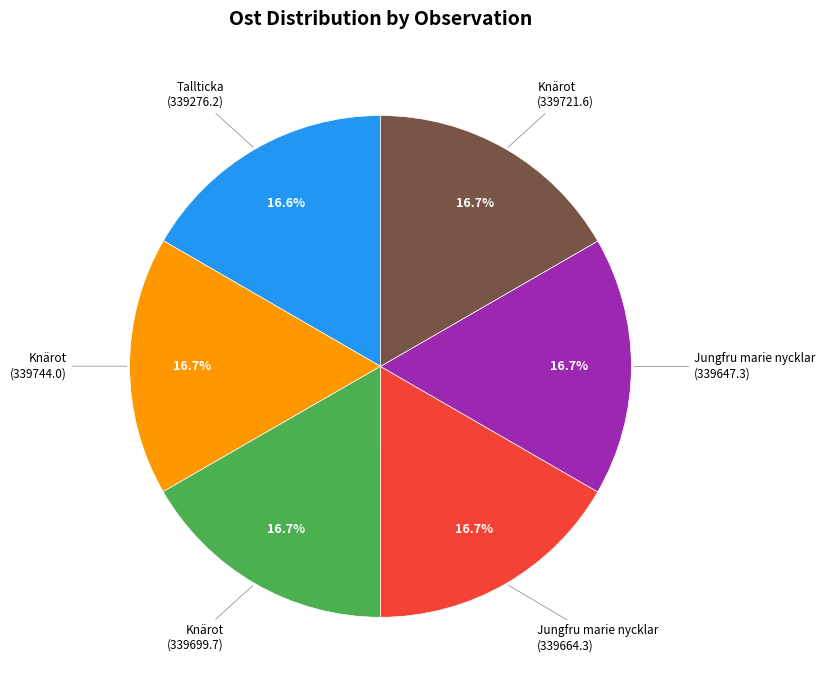

Is there a majority slice in this chart?

No